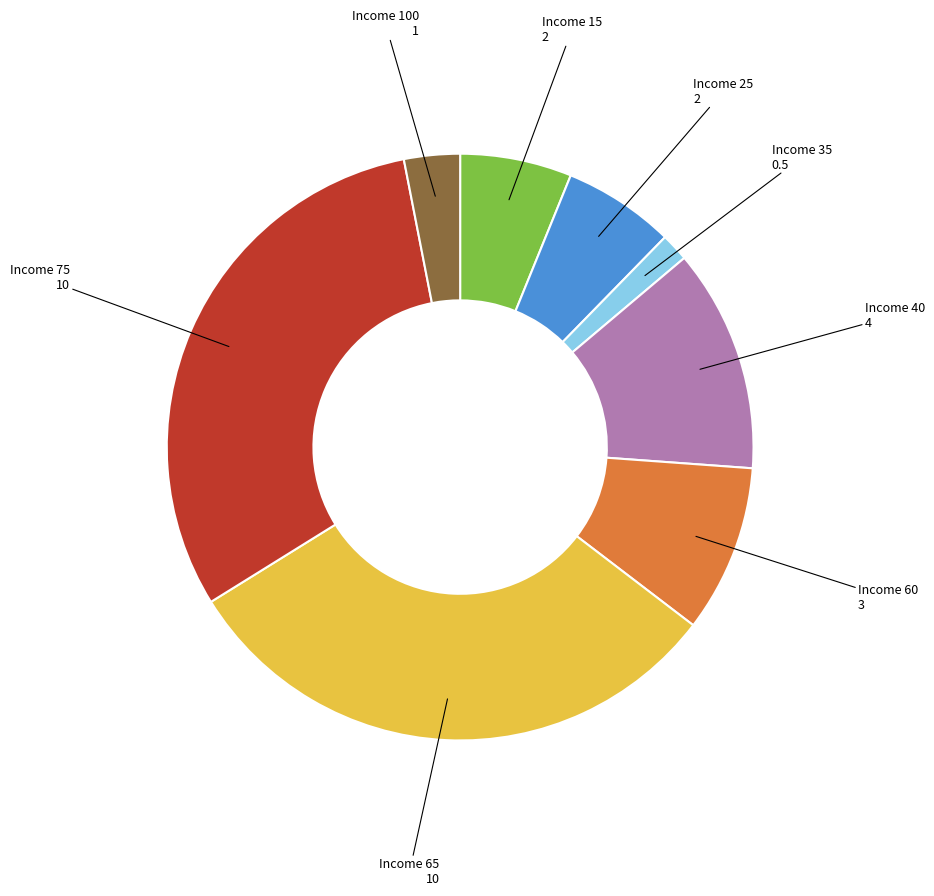

Is the sum of Income 60 and Income 75 greater than half?

No